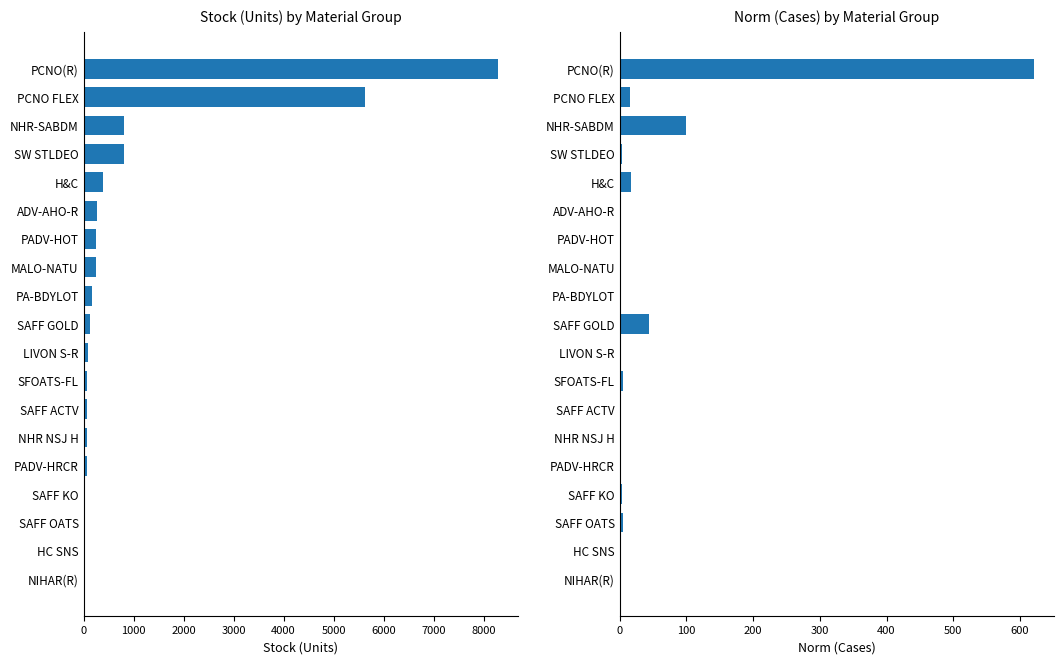

Reading right to left, extract all data points from this chart.

Stock (Units): 8280.0	5622.0	816.0	804.0	390.0	270.0	243.0	240.0	168.0	120.0	89.0	77.0	74.0	60.0	60.0	28.0	20.0	0.0	0.0
Norm (Cases): 620.7	15.4	99.4	4.0	16.5	0.0	0.0	0.4	1.5	44.0	0.8	4.5	0.8	0.0	1.2	3.7	4.2	0.0	0.0